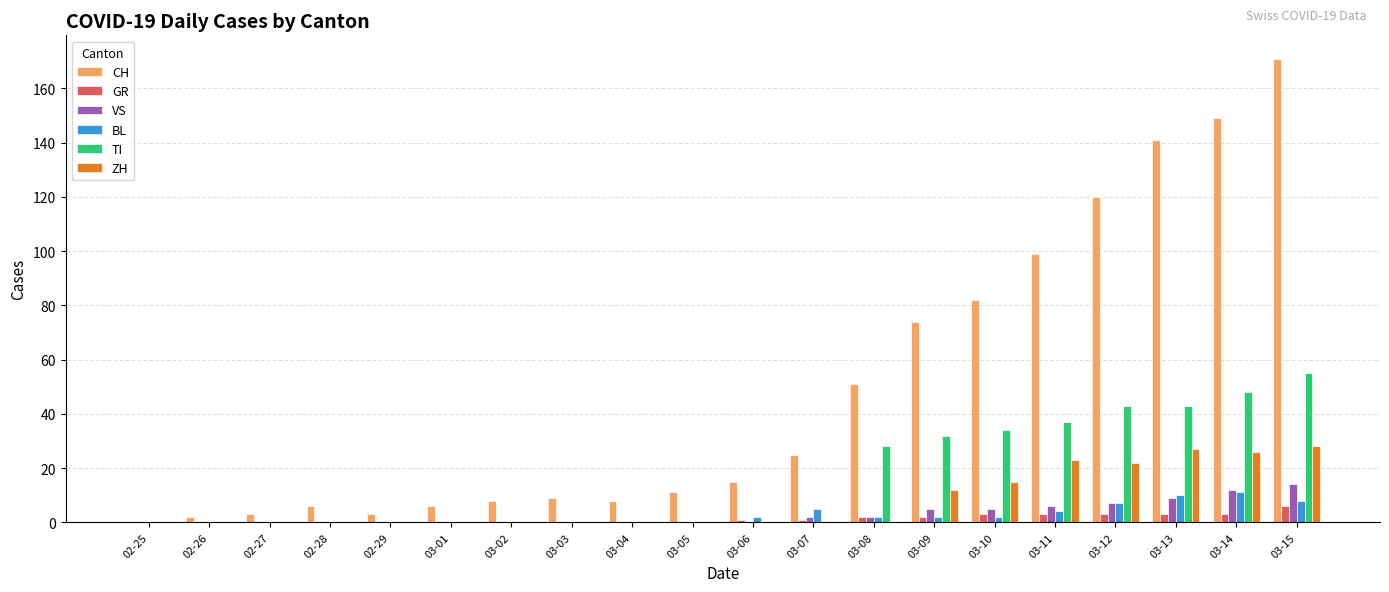

Are the bars horizontal?

No